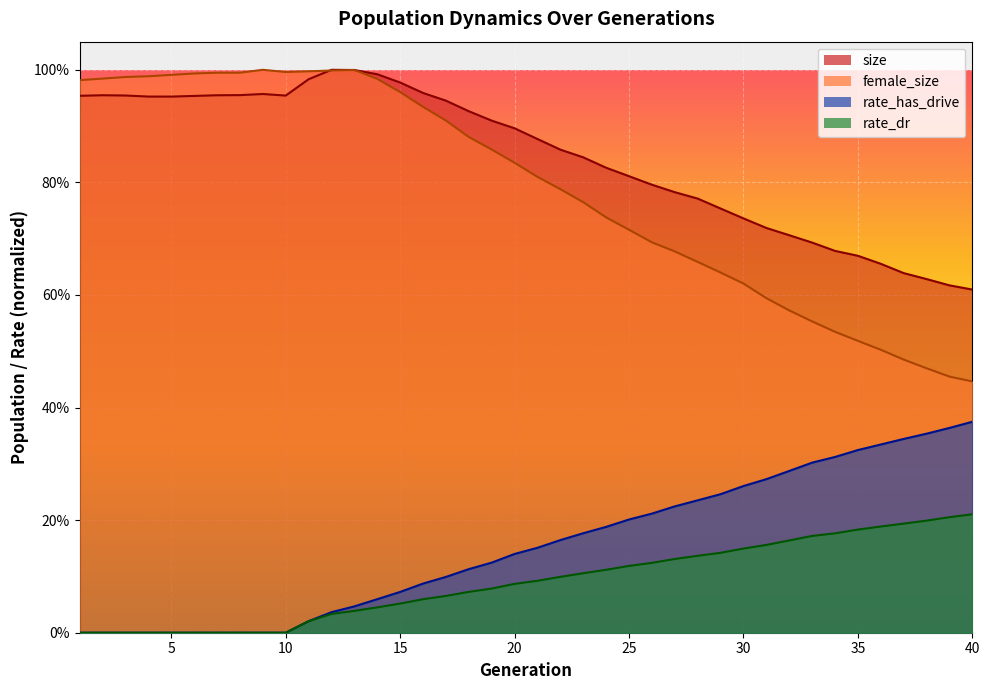

What value does the size series have at 15?

1.0